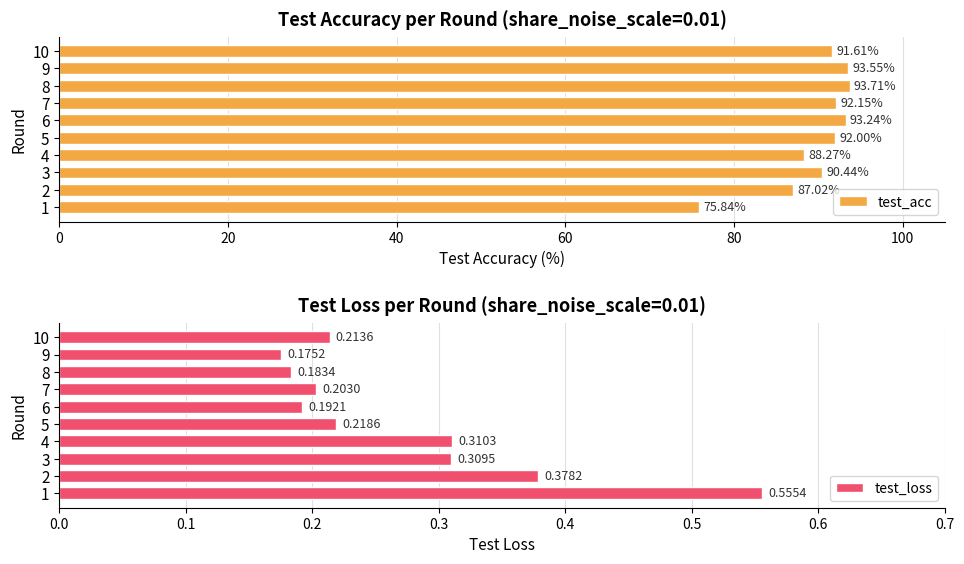

The value of test_acc at 8 is 93.7. True or false?

True